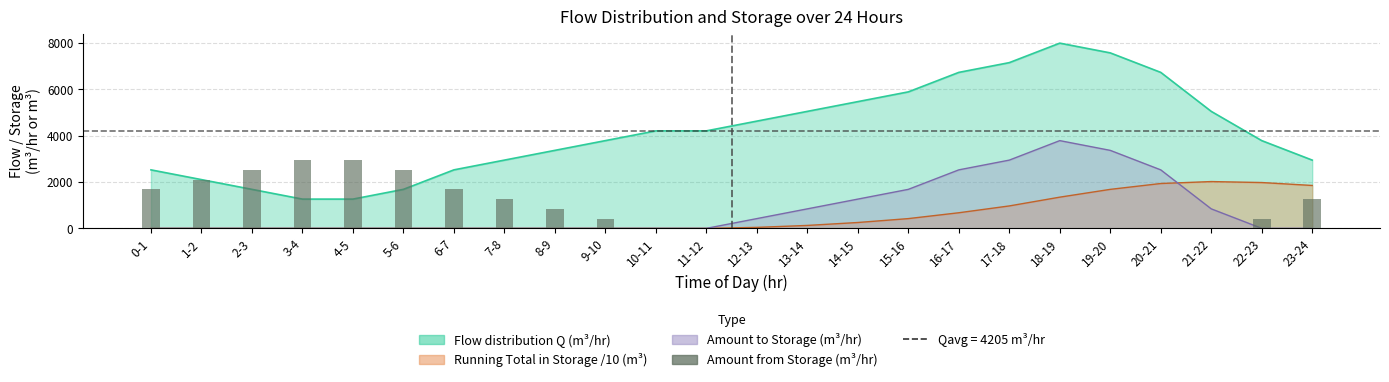

Are the bars grouped side by side (vs. stacked)?

No